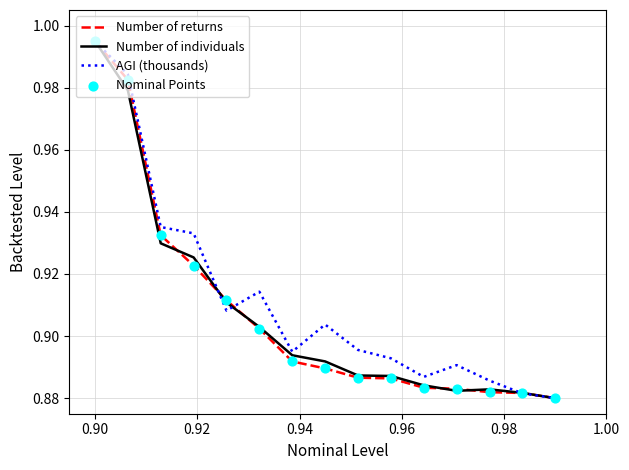

Is this an area chart (filled region under the line)?

No